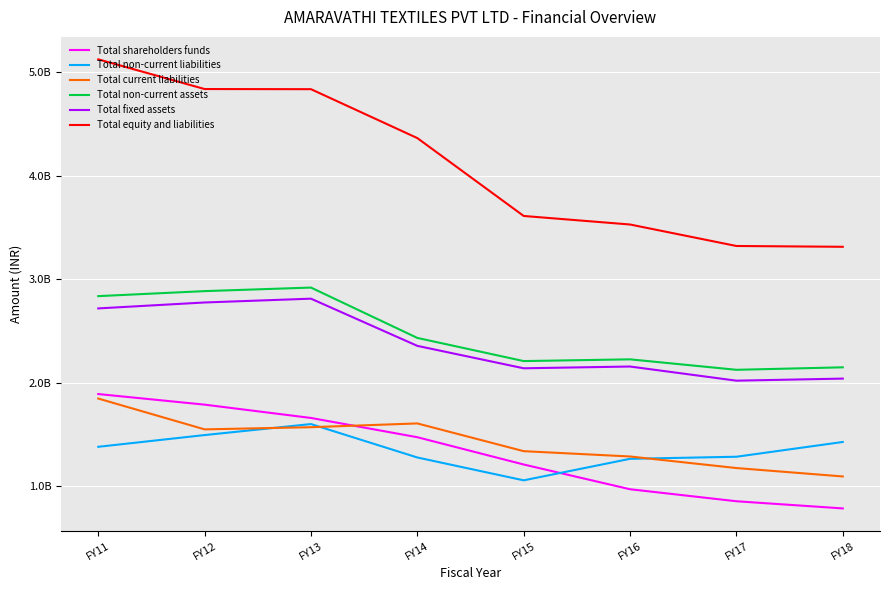

True or false: Total non-current liabilities has a value of 1382525776 at FY11.

True